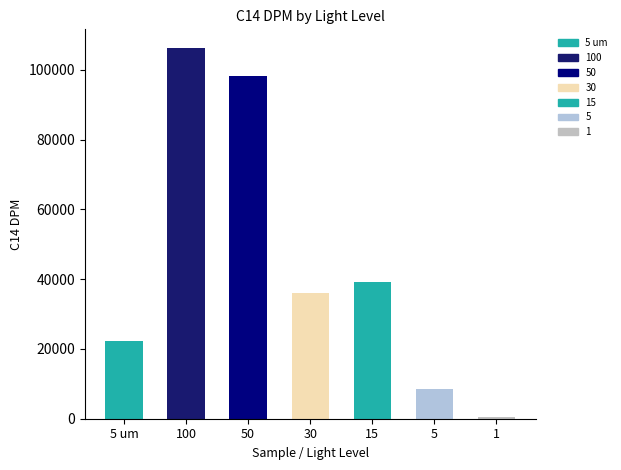

What is the difference between the values at 5 and 50?

89820